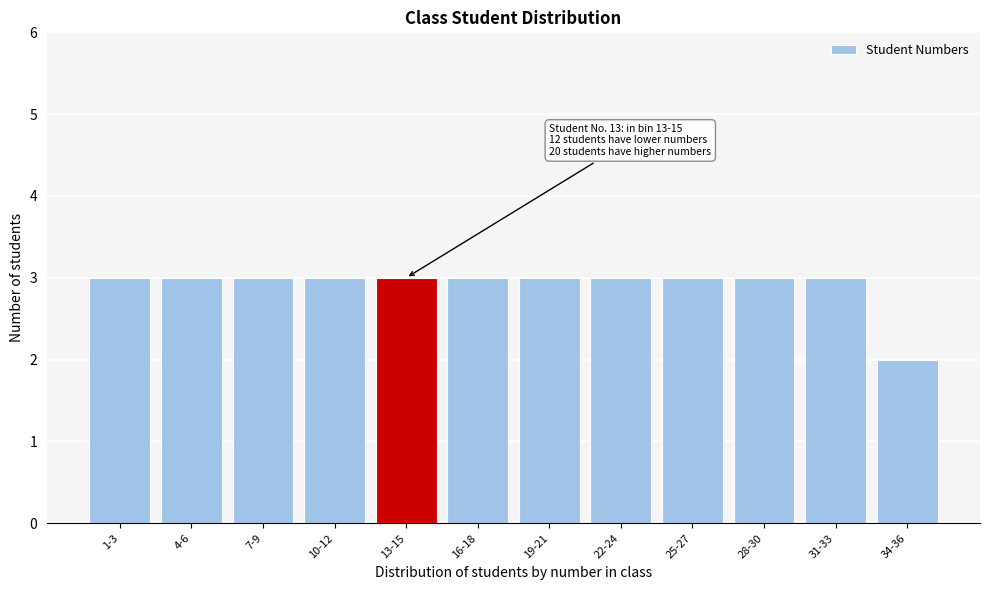

Reading left to right, extract all data points from this chart.

3	3	3	3	3	3	3	3	3	3	3	2